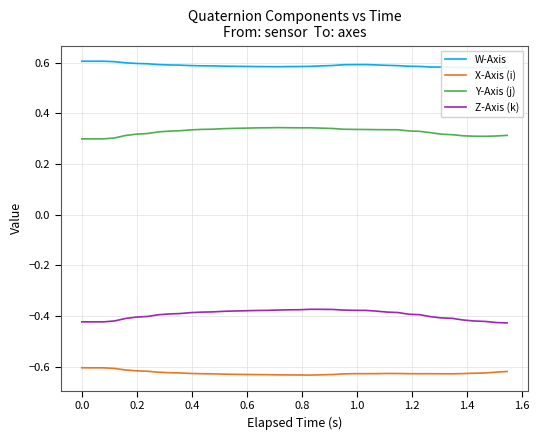

True or false: Z-Axis (k) and Y-Axis (j) intersect in this chart.

False